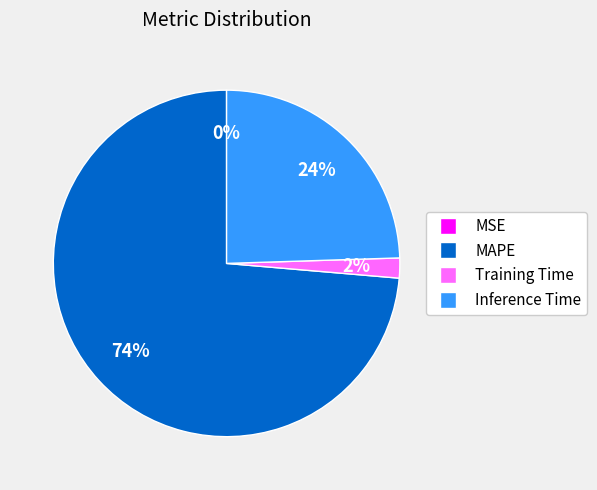

Is it true that MAPE is 74% of the pie?

True